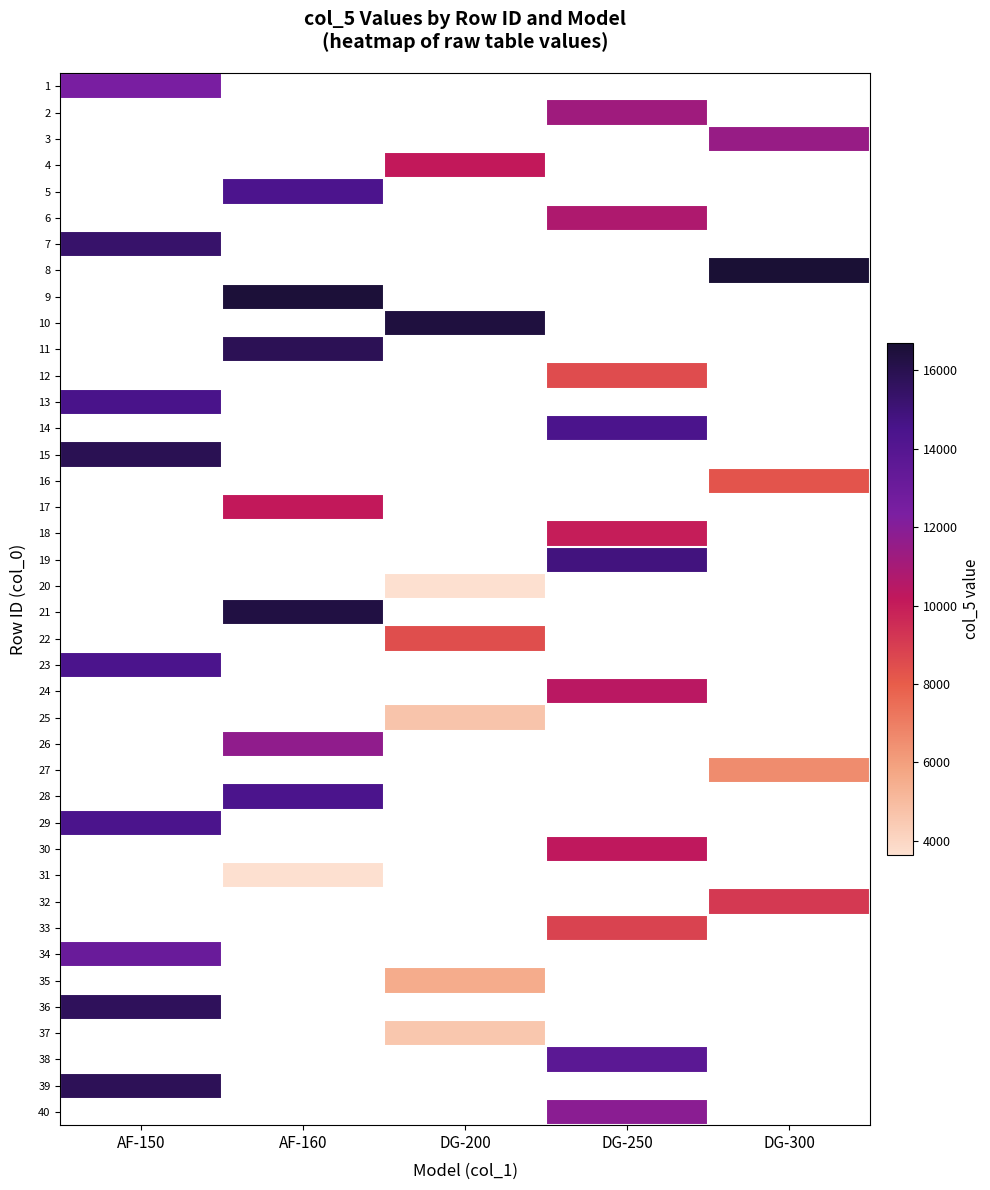

What is the minimum value for 29?

14400.0